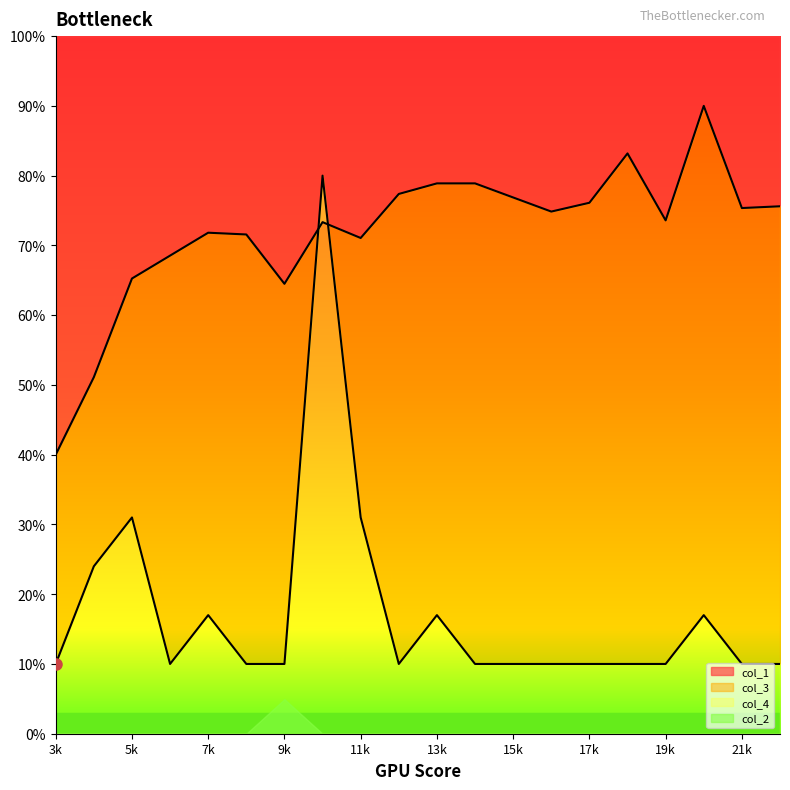

At which category is the sum across all series the highest?

10000